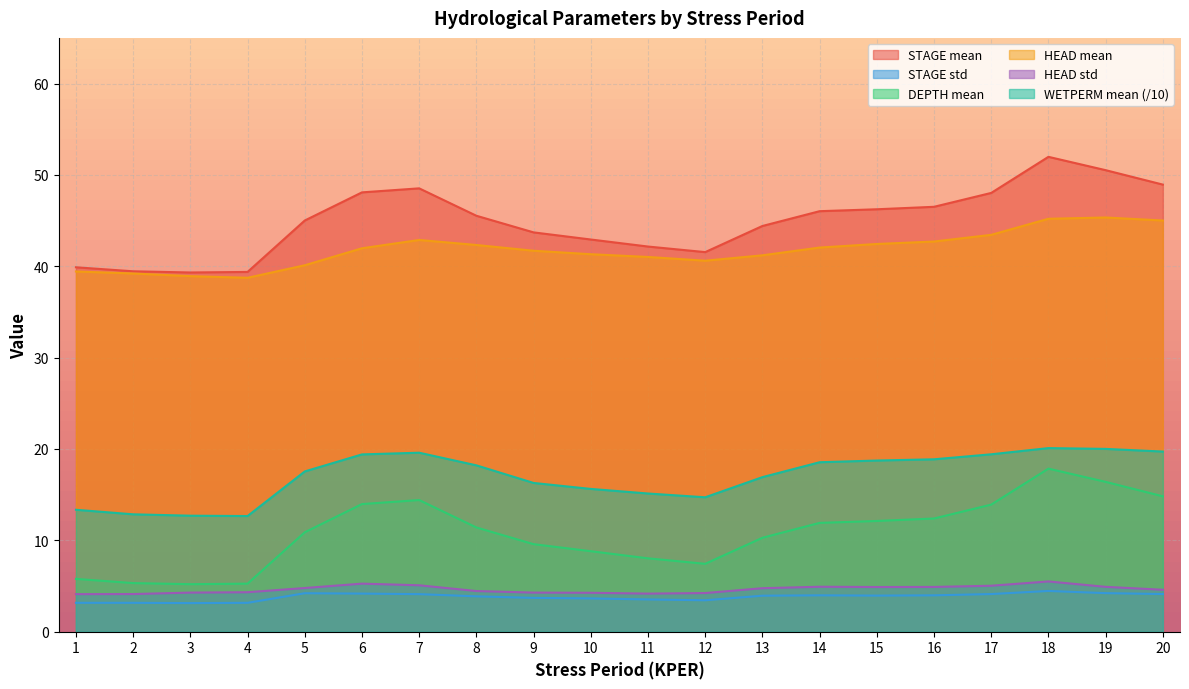

What is the maximum value for head_mean?

45.3